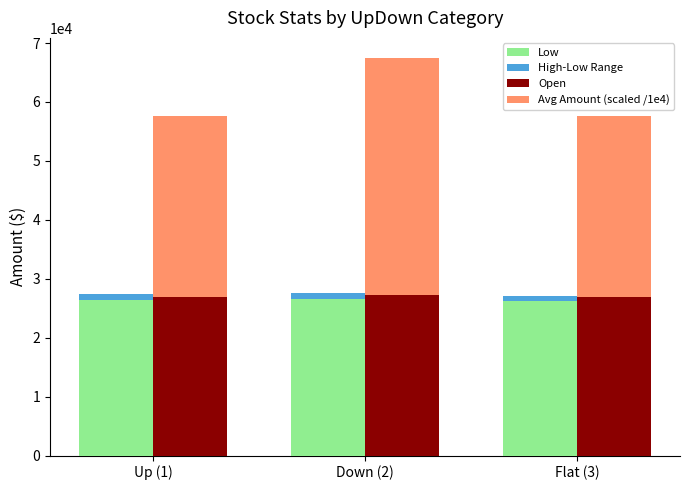

At which label is High-Low Range closest to 947?

Up (1)